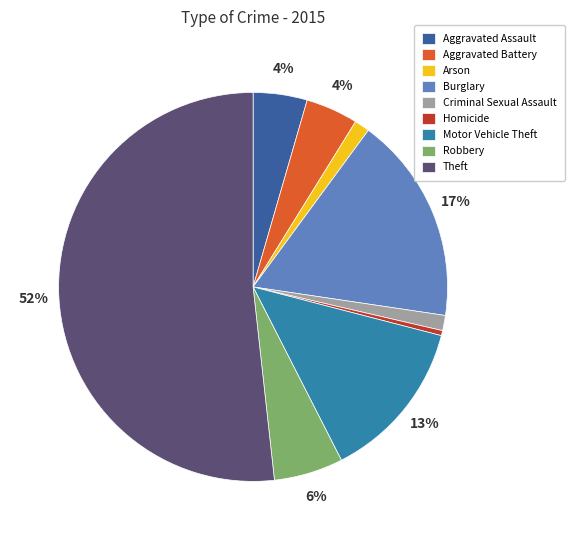

Which has a higher value, Burglary or Theft?

Theft